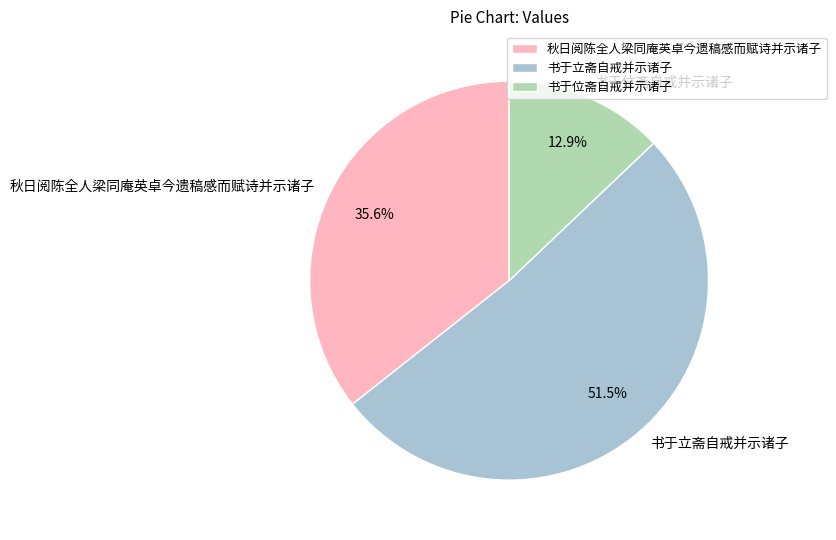

How much of the chart is everything except 书于立斋自戒并示诸子?

48.5%